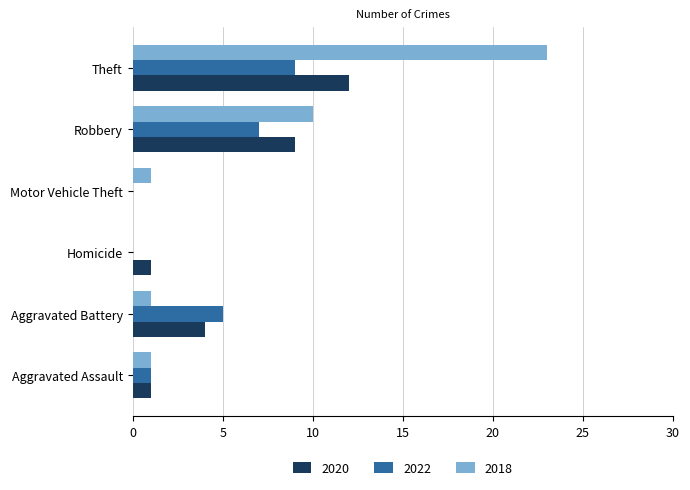

At which category does the chart reach its peak across all series?

Theft